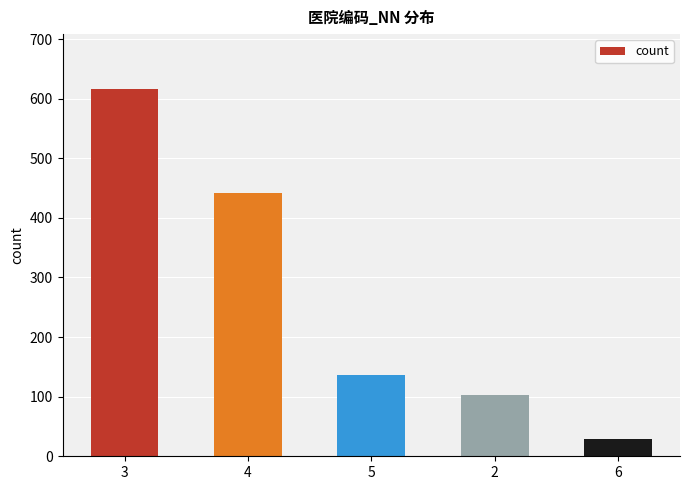

Is it true that the value at 5 is 207?

False